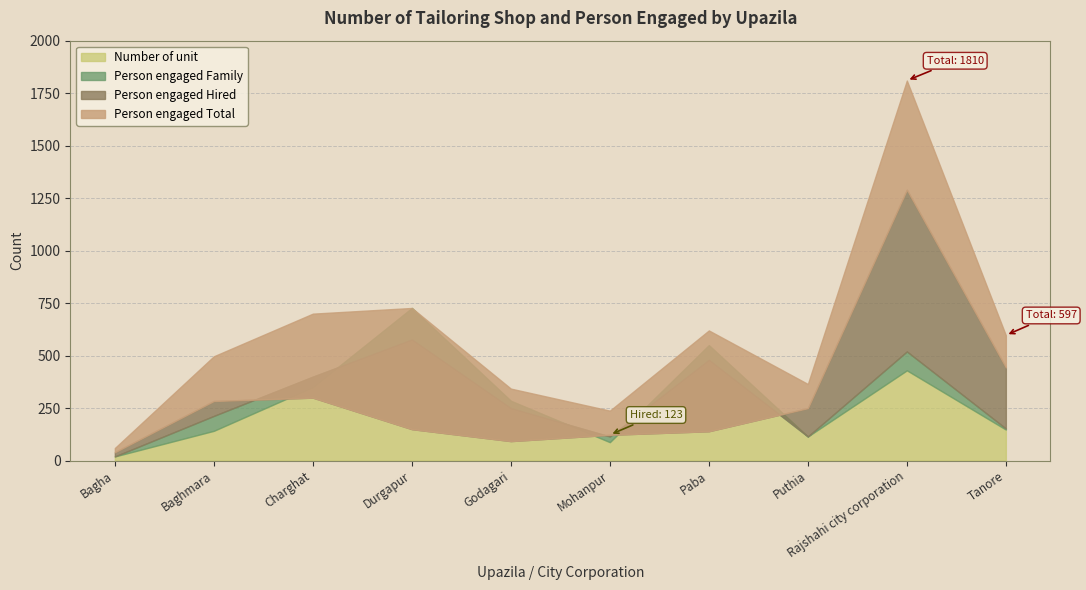

How many data points in Person engaged Family are above 250?

4